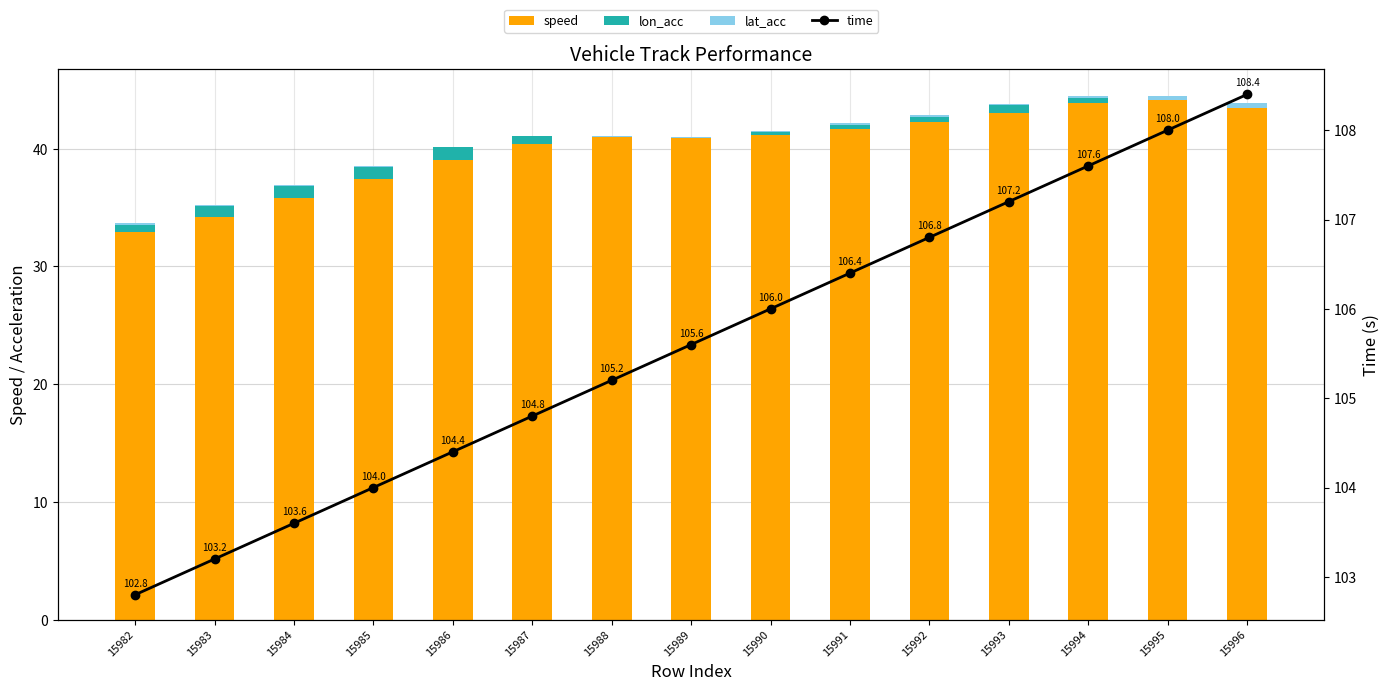

Does the chart contain any negative values?

No